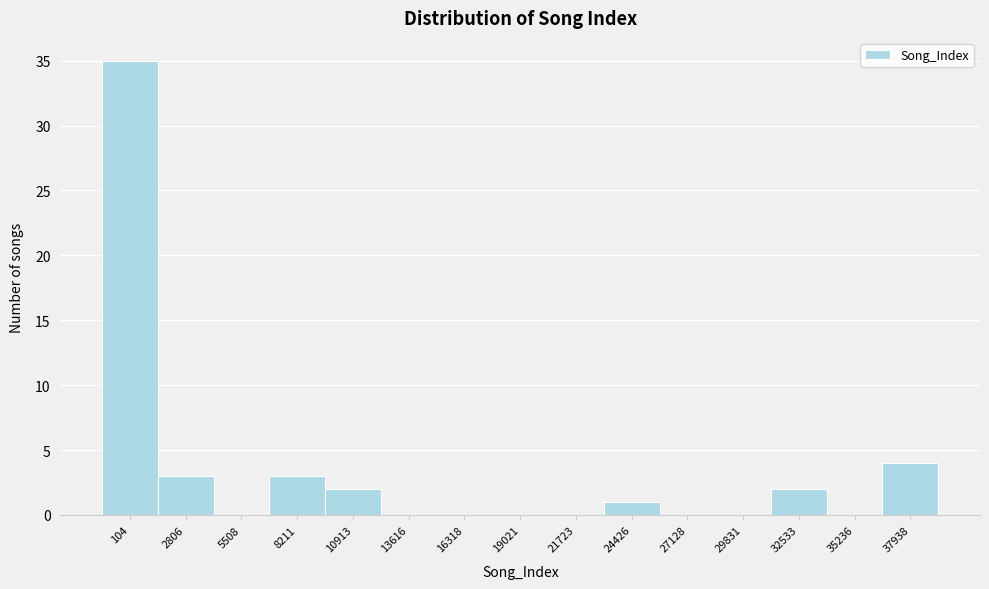

Reading right to left, what are all the values shown in this chart?

37938=4	35236=0	32533=2	29831=0	27128=0	24426=1	21723=0	19021=0	16318=0	13616=0	10913=2	8211=3	5508=0	2806=3	104=35